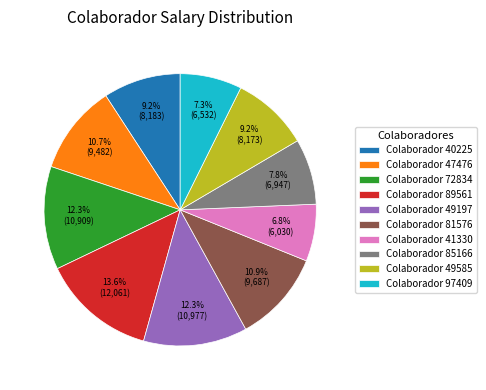

How much of the chart is everything except Colaborador 41330?

93.2%